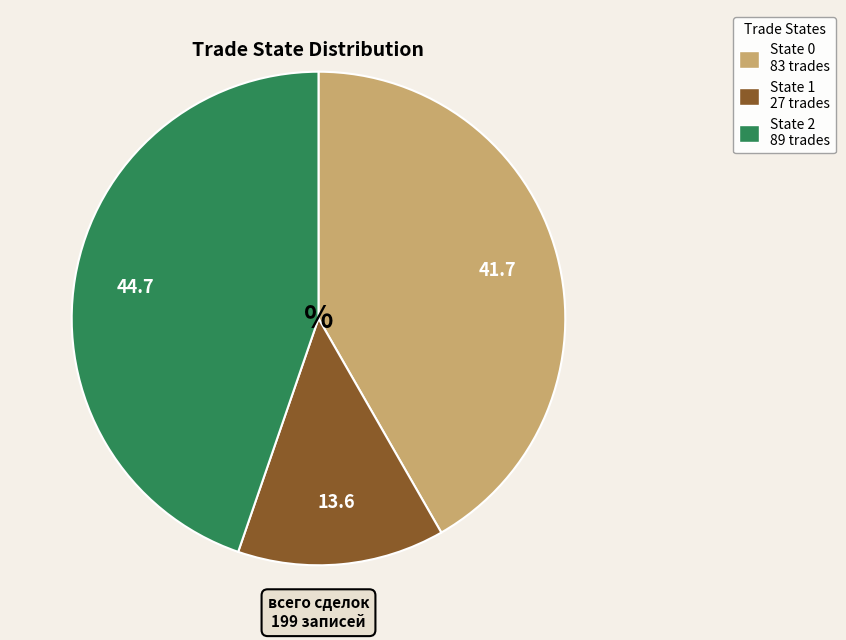

The State 1 27 trades slice represents 14% of the pie. True or false?

True